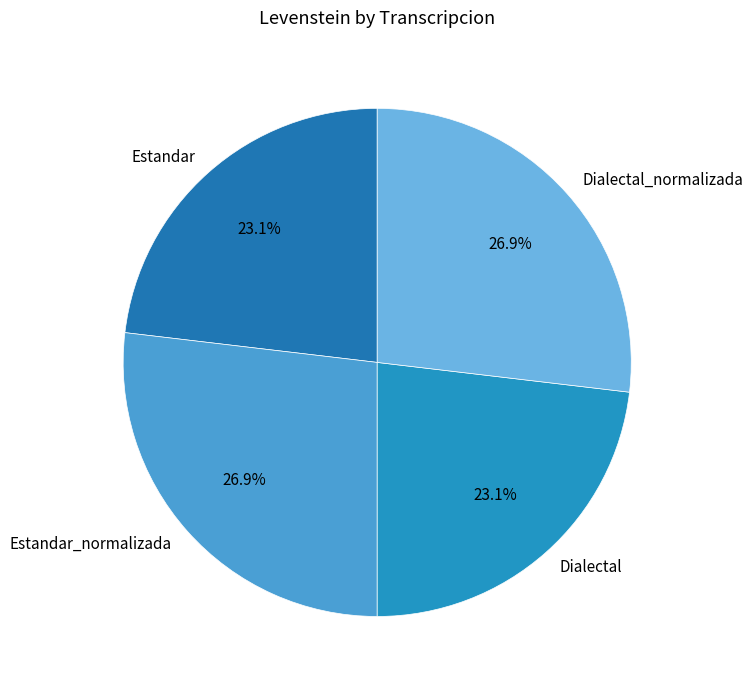

The Dialectal_normalizada slice represents 41% of the pie. True or false?

False